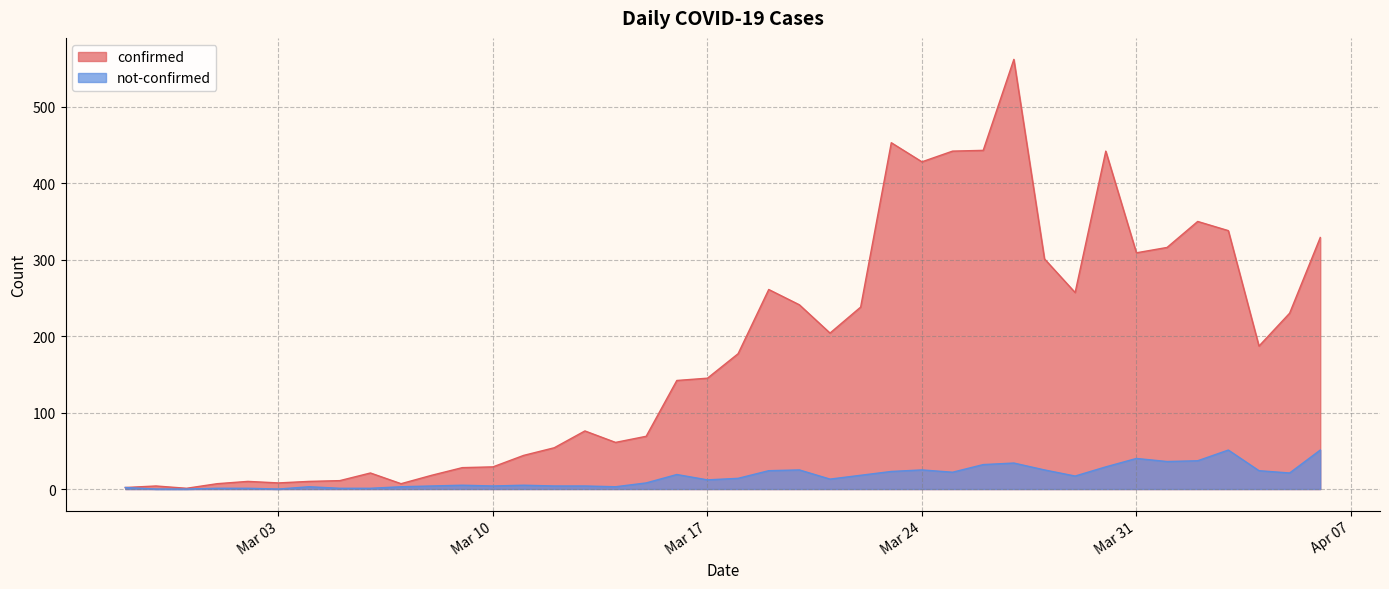

The not-confirmed series shows 5 at 2020-03-09. True or false?

True